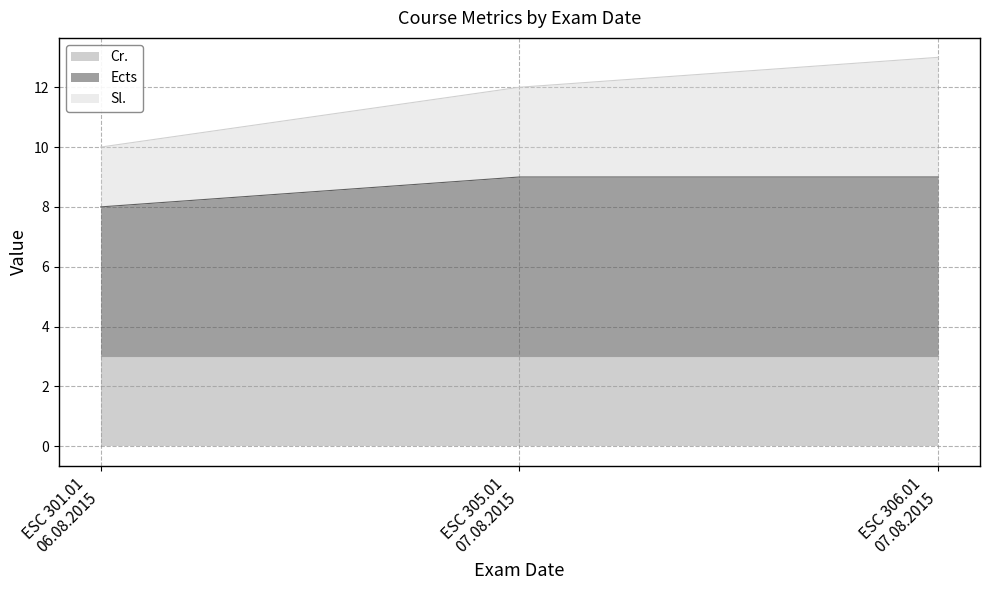

What is the maximum value for Cr.?

3